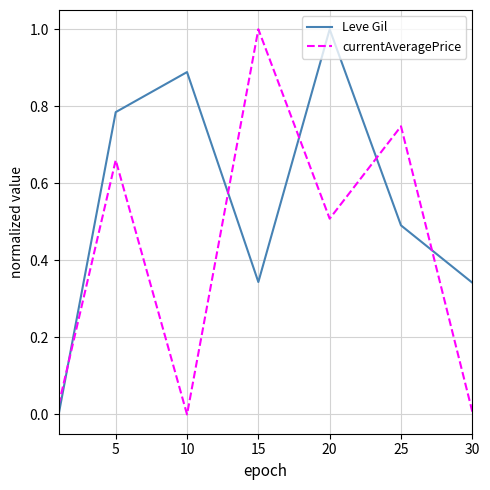

Which series has the largest total across all categories?

Leve Gil